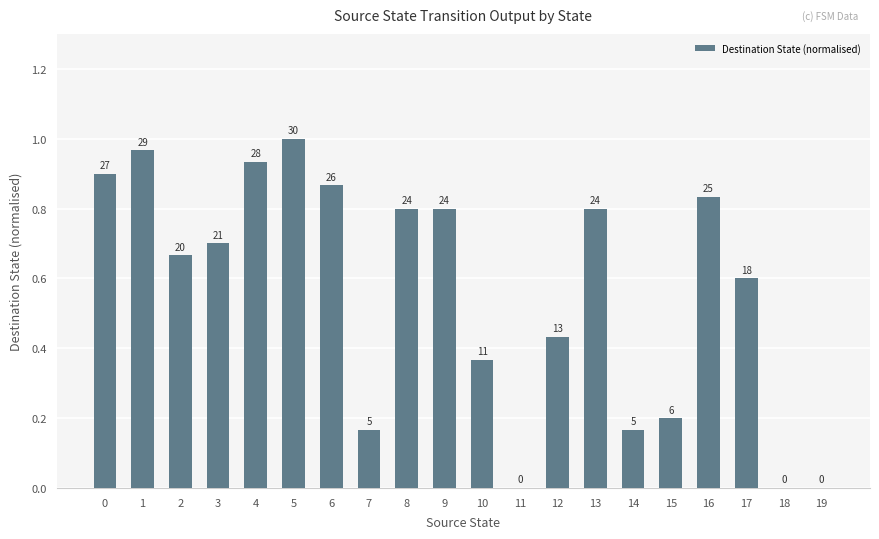

How many positive values are there?

17